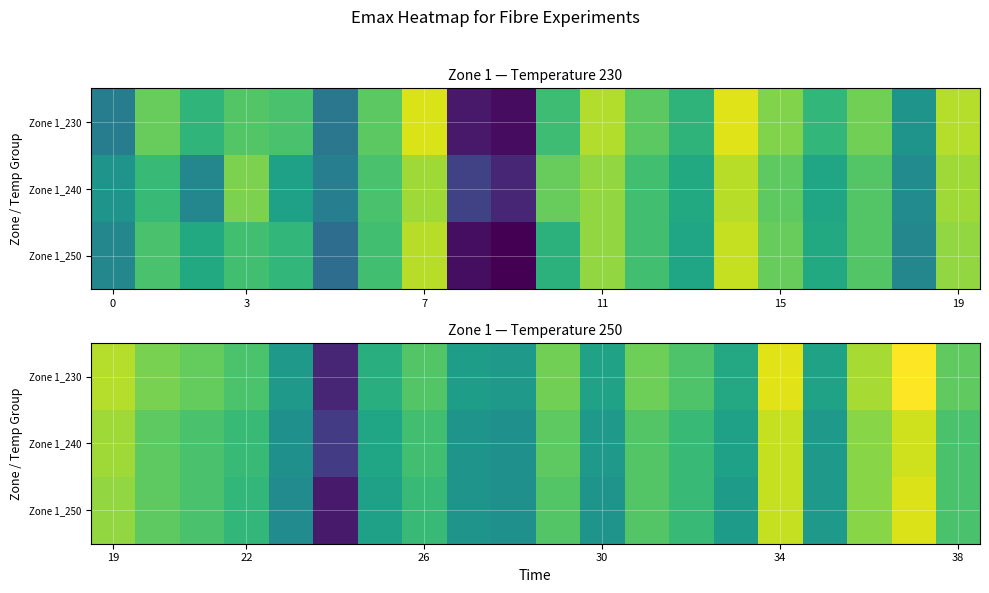

What is the greatest value displayed?

16.9